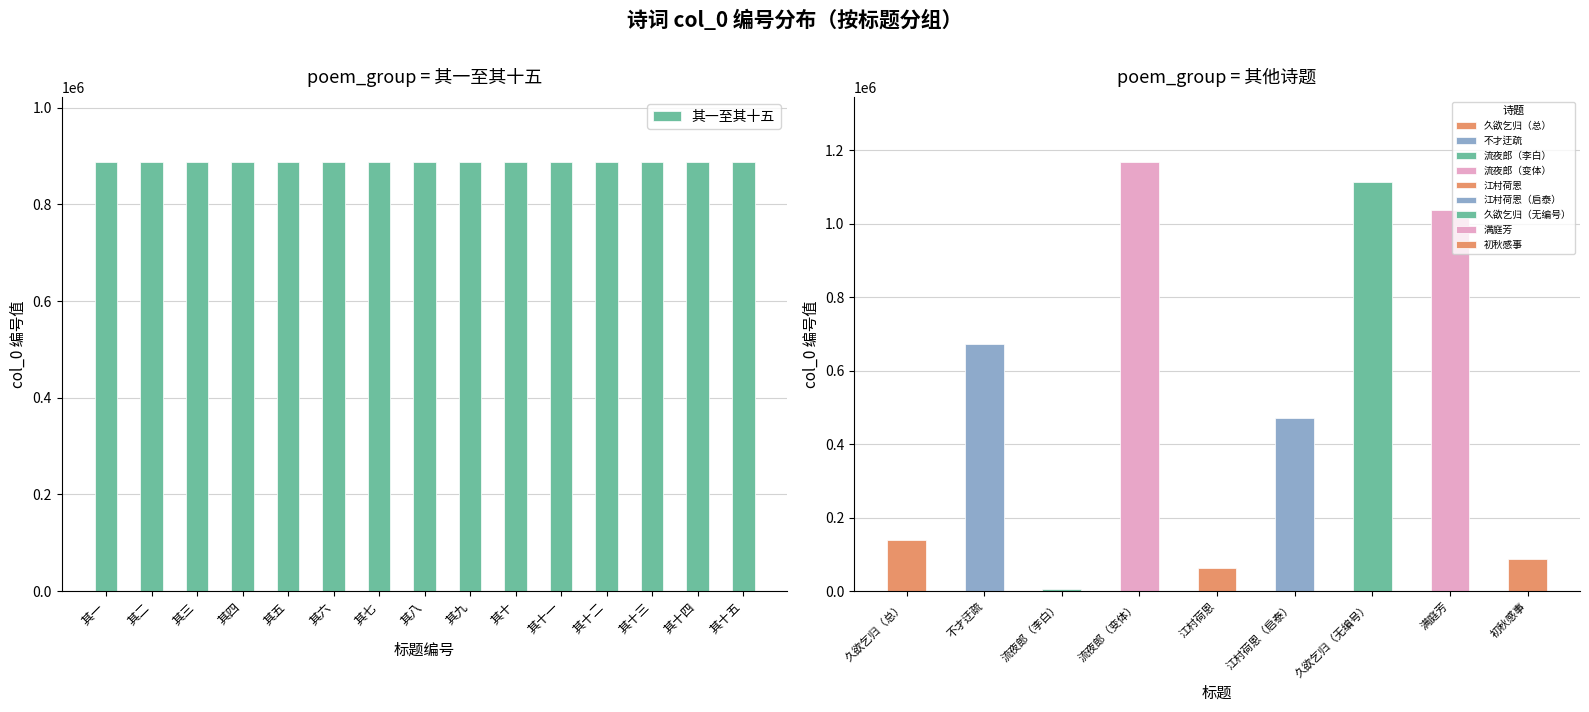

The 其一至其十五 series shows 888582 at 其十二. True or false?

True